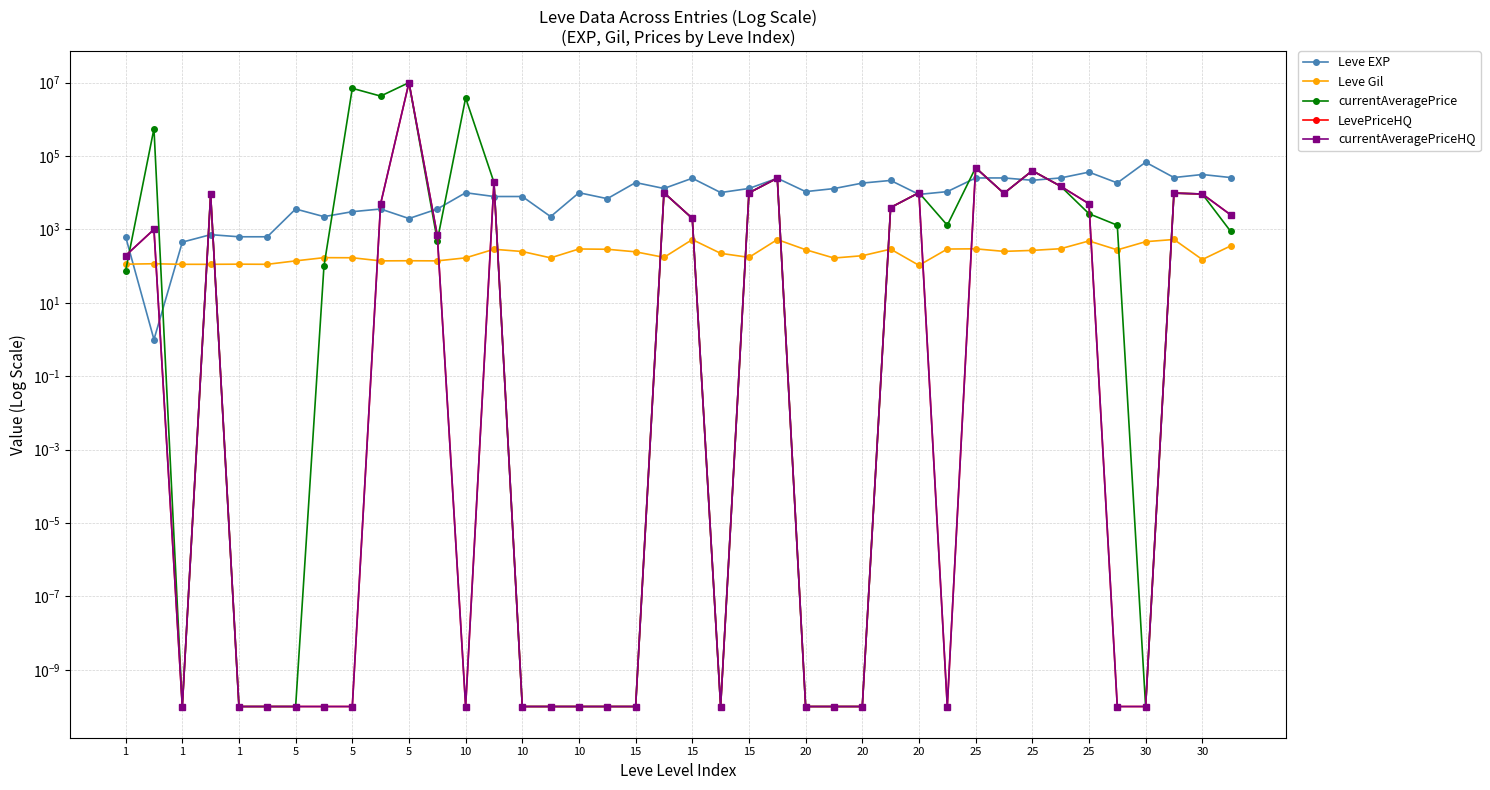

Does the chart have visible grid lines?

Yes